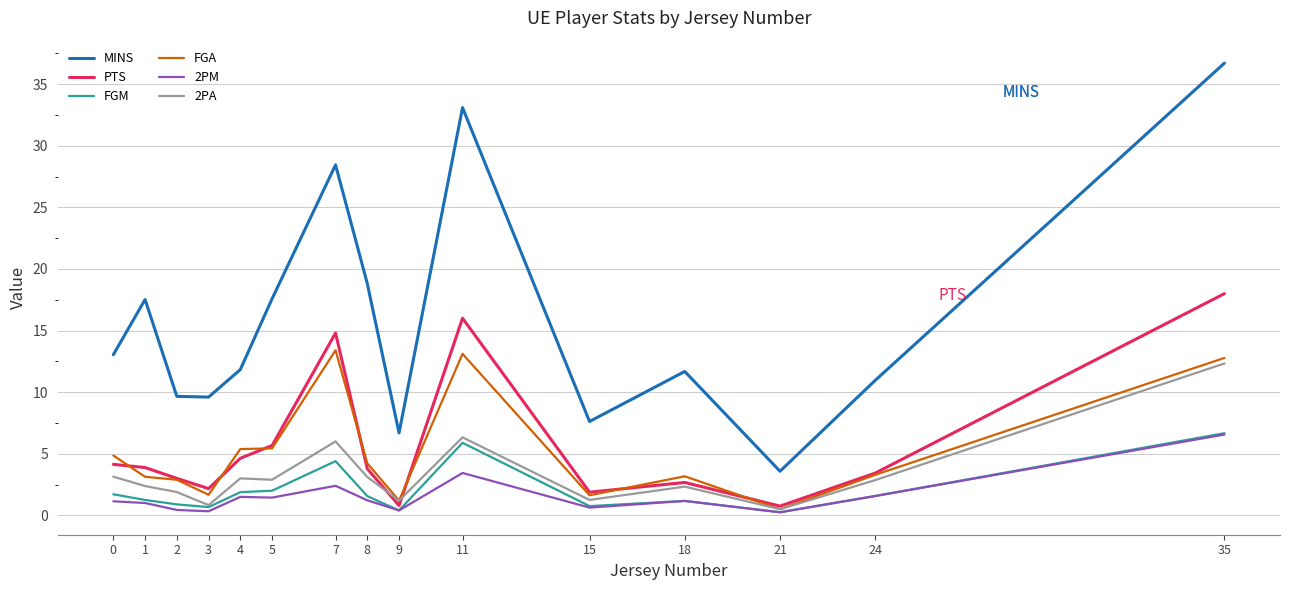

At which label does MINS reach its minimum?

21